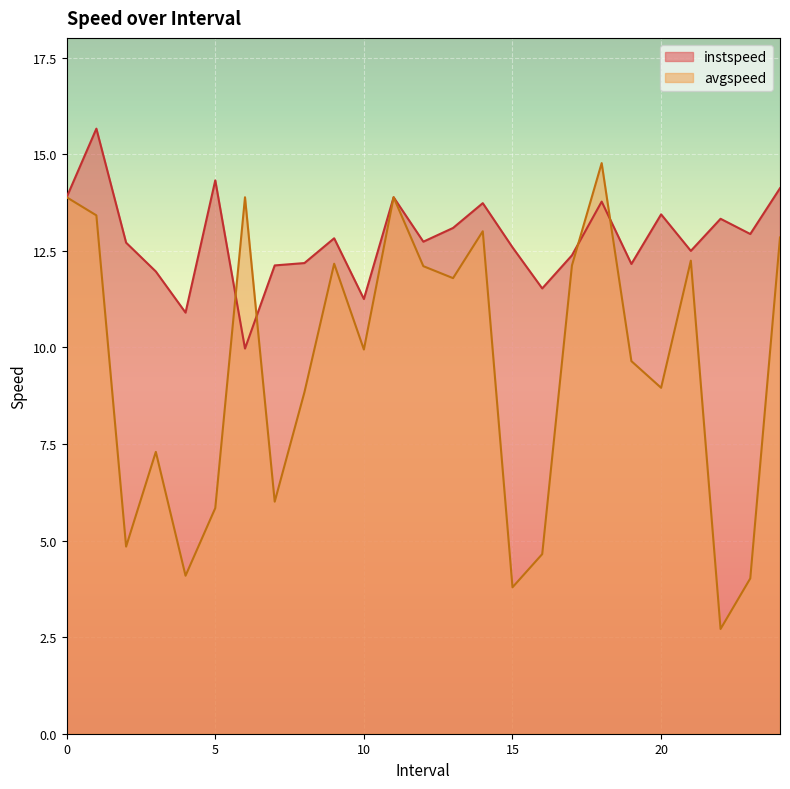

What is the minimum value shown in the chart?

2.7